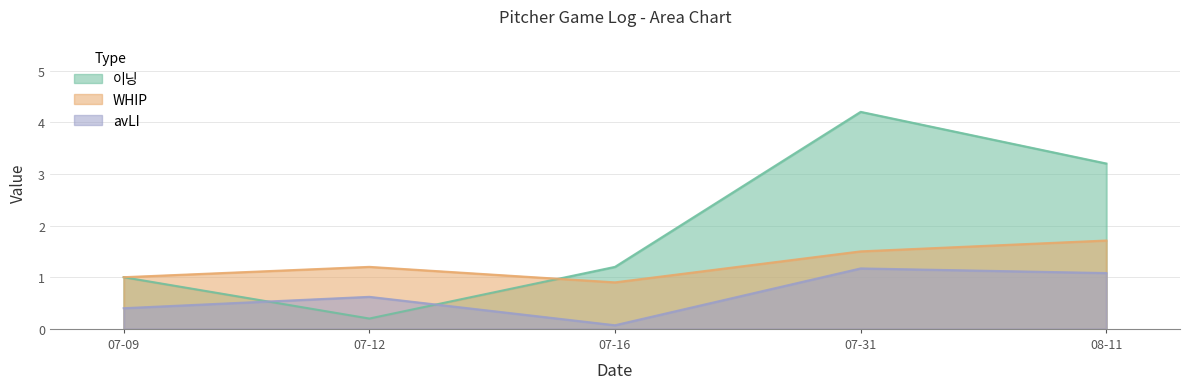

What position from the right is 08-11?

1